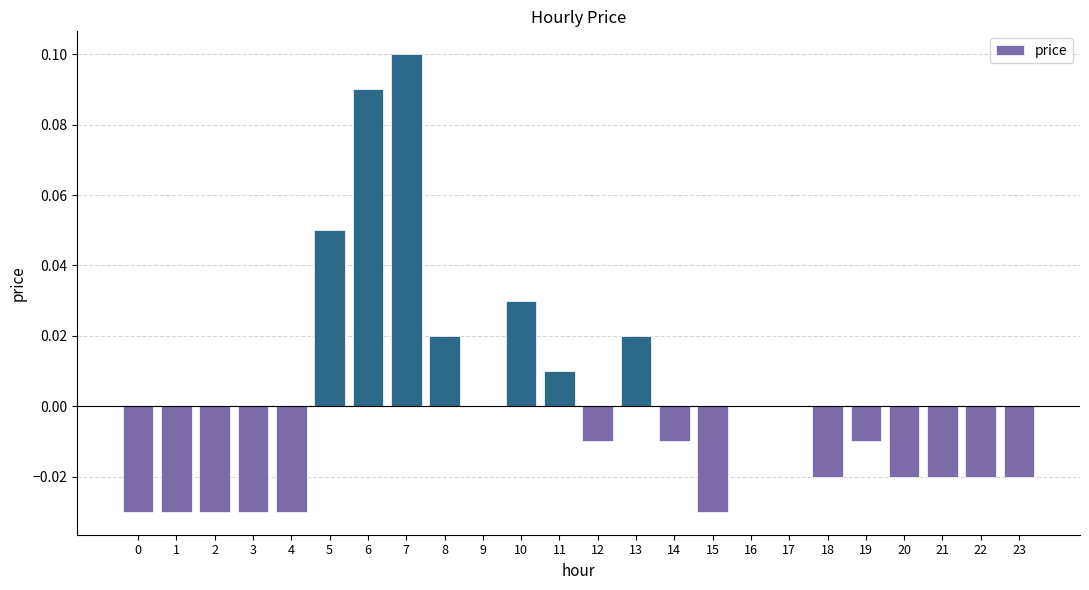

Are the bars grouped side by side (vs. stacked)?

No